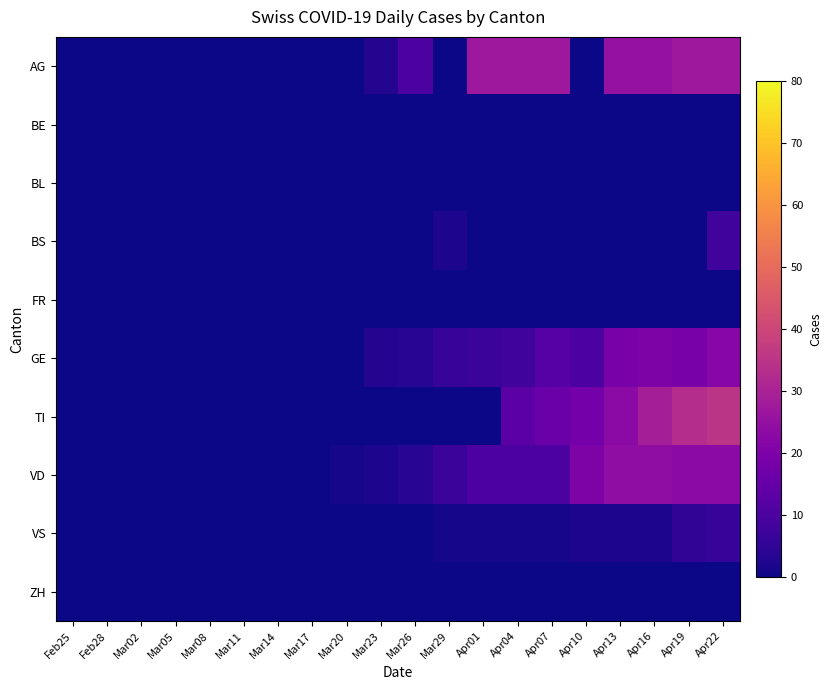

Count the number of categories in the chart.

20